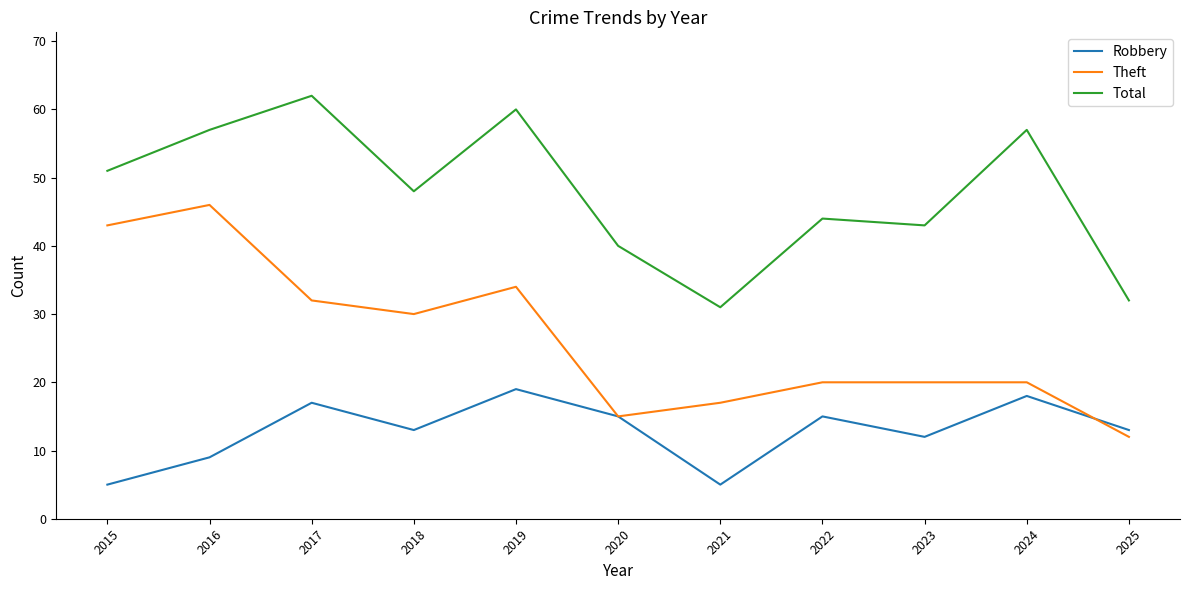

Where is the first local maximum for Robbery?

2017